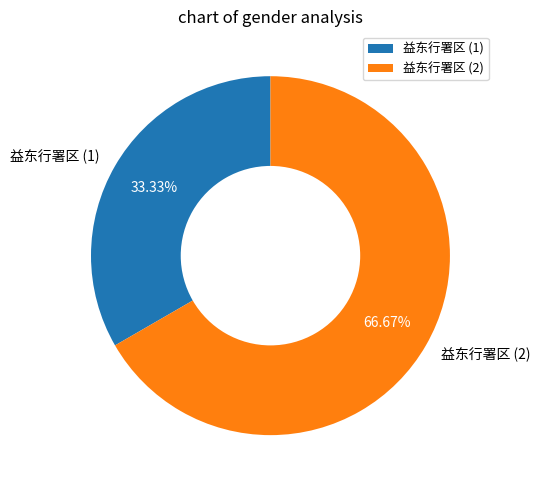

True or false: 益东行署区 (1) accounts for 33% of the total.

True